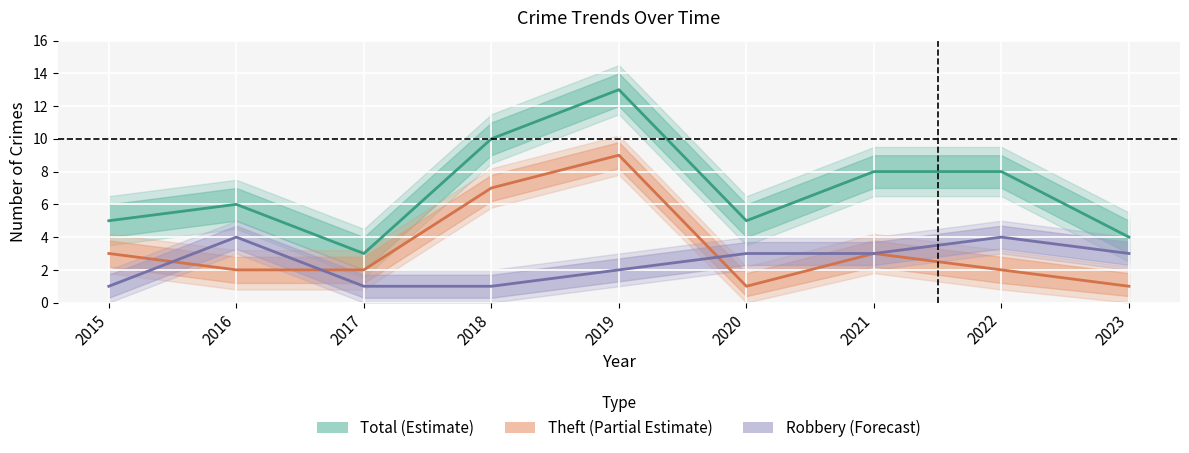

Which category has the highest value in the Robbery (Forecast) series?

2016